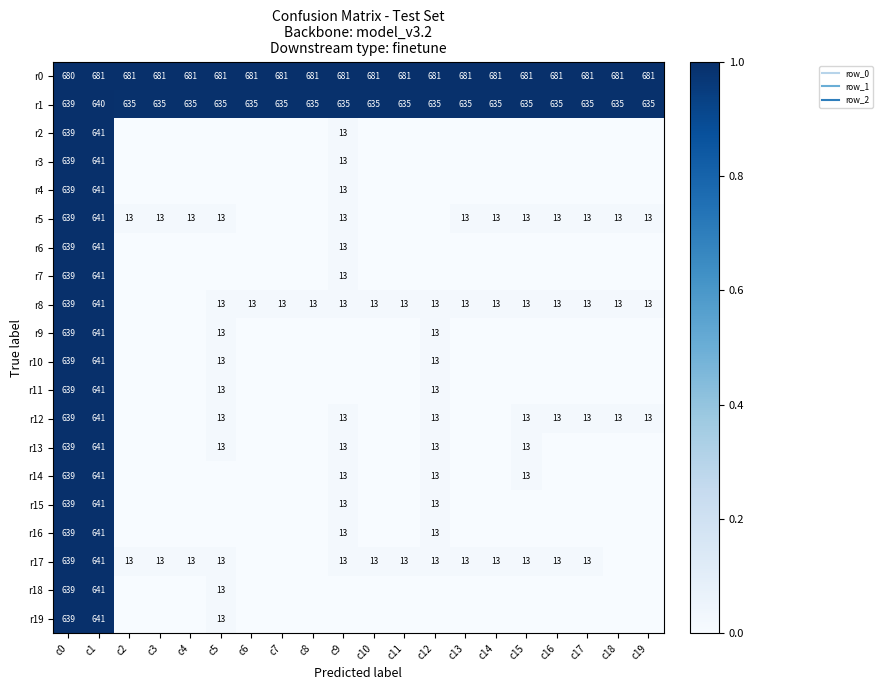

True or false: r2 has a value of -0.5 at c11.

False